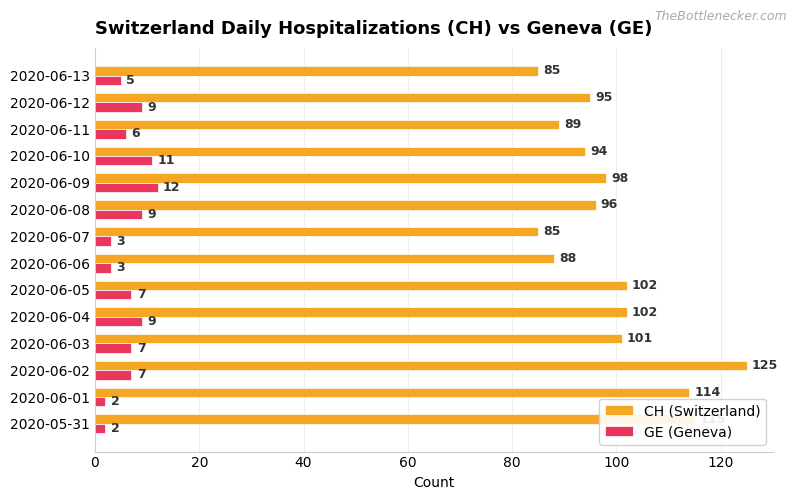

What is the difference between the maximum and minimum values in the GE (Geneva) series?

10